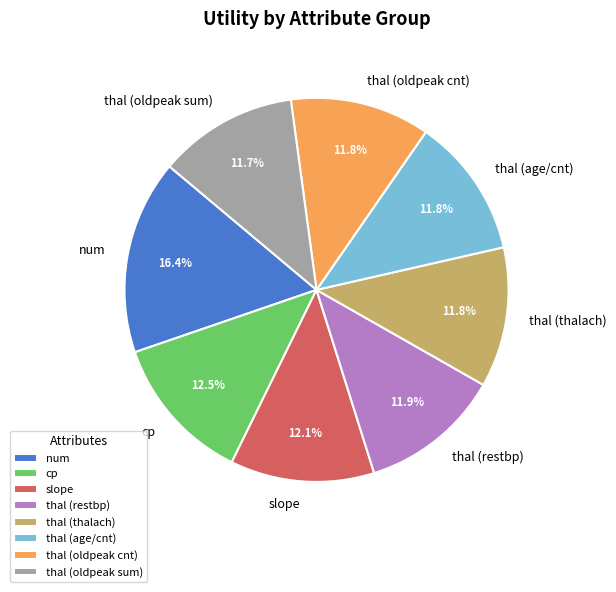

Do slope and cp together represent more than half of the pie?

No